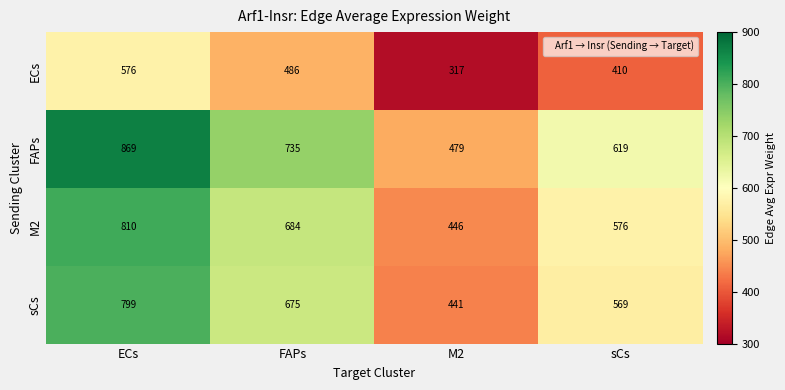

Reading right to left, what are all the values shown in this chart?

ECs: sCs=410	M2=317	FAPs=486	ECs=576
FAPs: sCs=619	M2=479	FAPs=735	ECs=869
M2: sCs=576	M2=446	FAPs=684	ECs=810
sCs: sCs=569	M2=441	FAPs=675	ECs=799